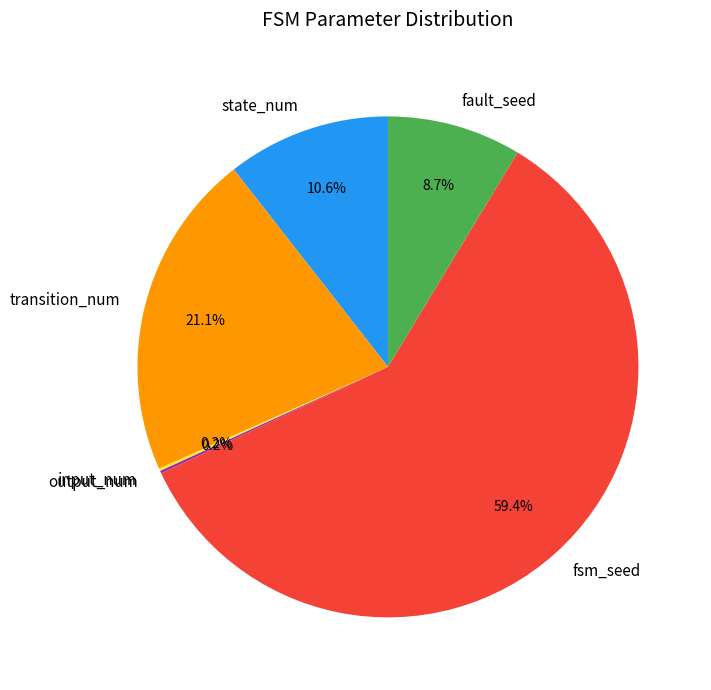

What is the largest slice in the pie chart?

fsm_seed